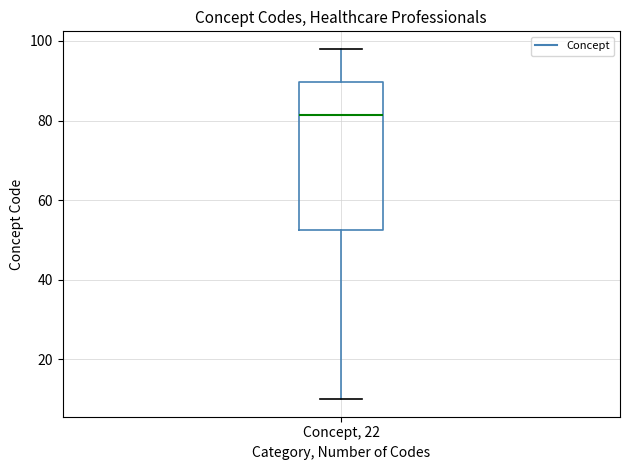

Where does the upper whisker of the box for Concept, 22 end on the y-axis? The values are not printed on the chart, so give them approximately, as read against the axis.

98